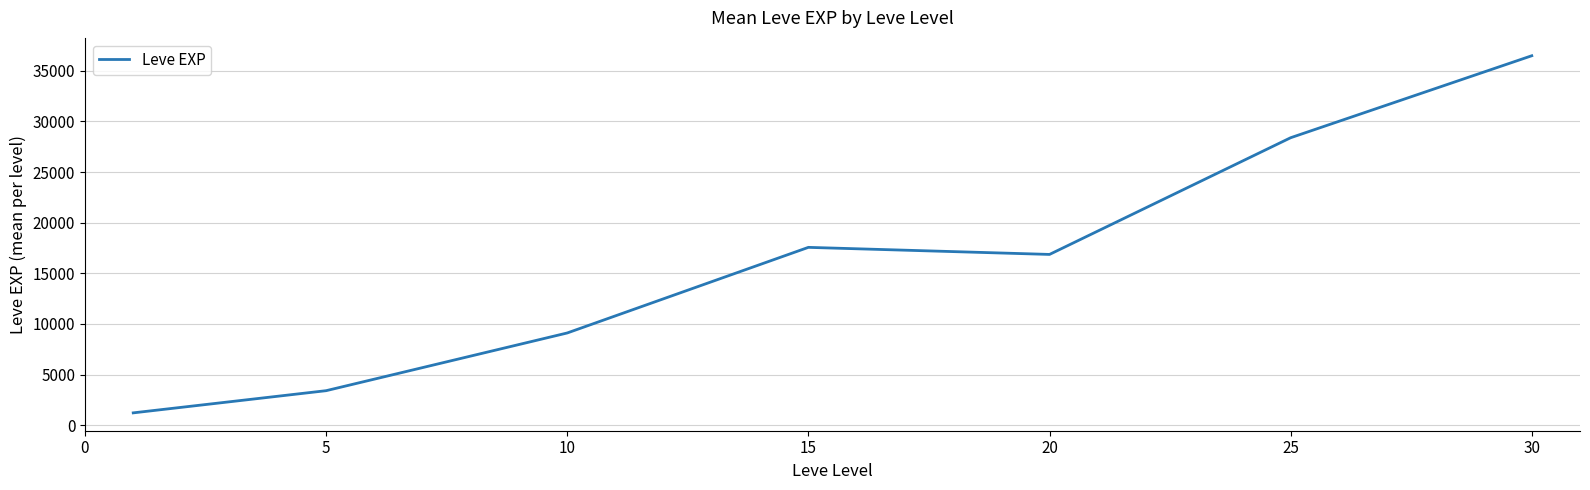

True or false: the data has more than 2 interior local peaks.

False